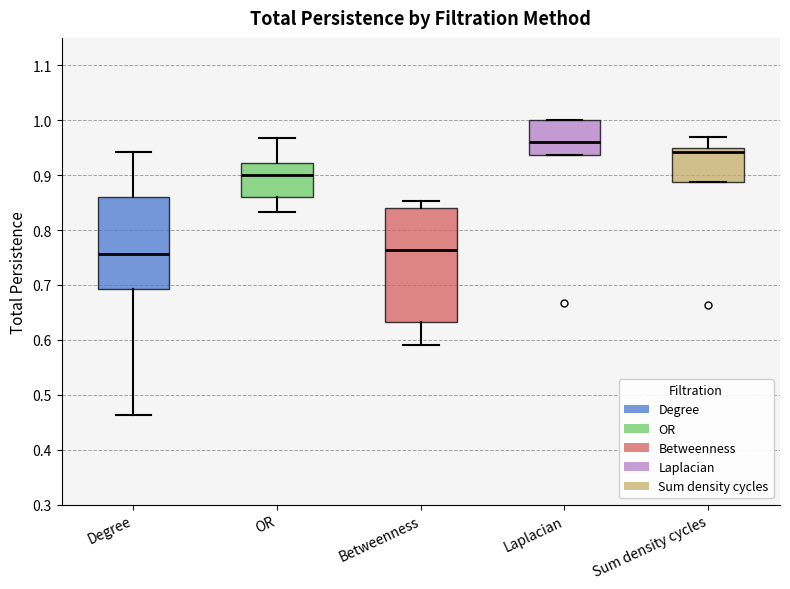

Which box is the tallest, from its lower edge to its upper edge?

Betweenness